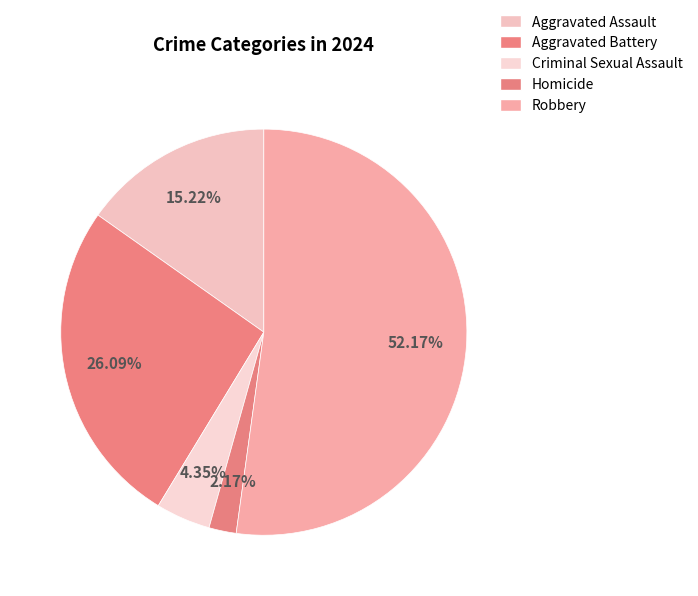

How many segments does this pie chart have?

5